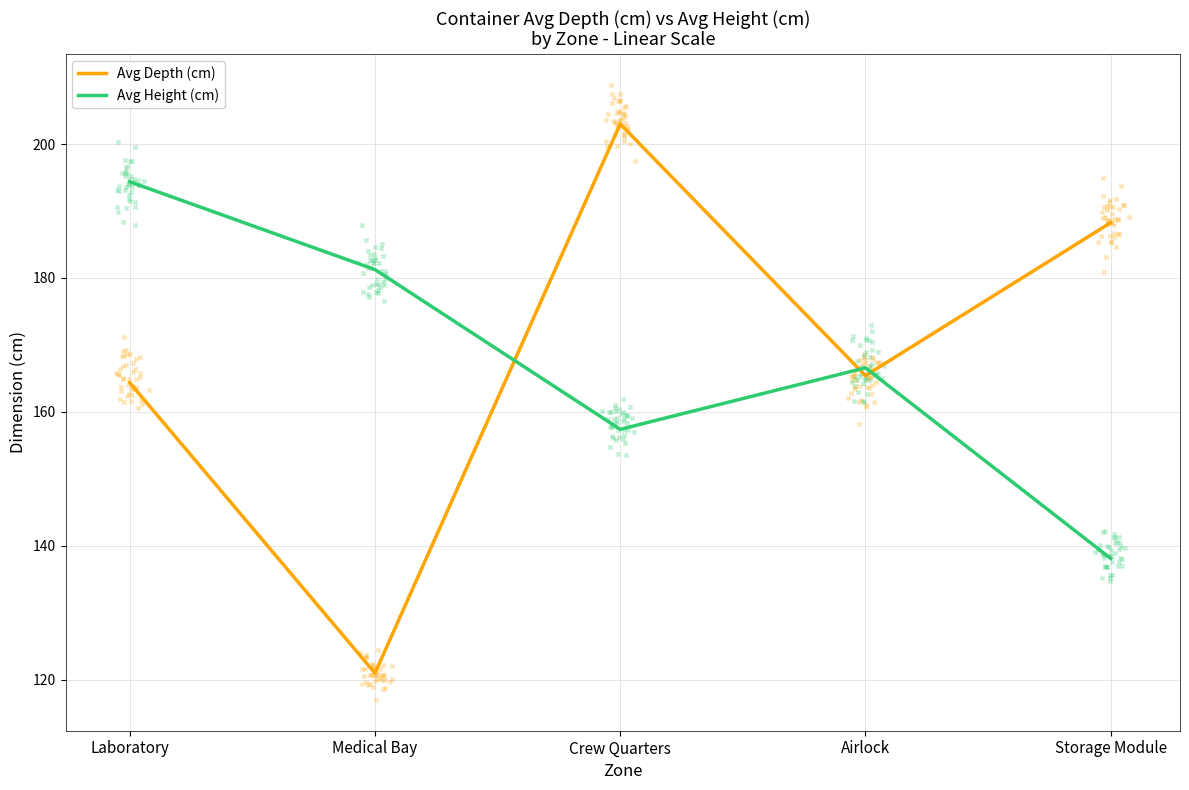

At which category is the sum across all series the highest?

Crew Quarters